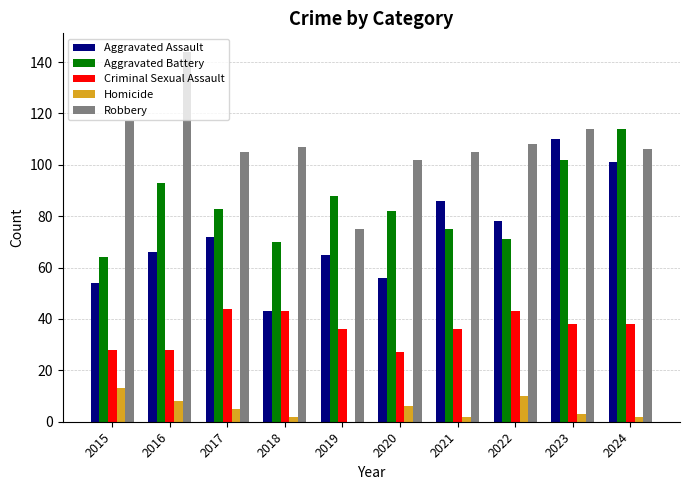

How many data points does each series have?

10